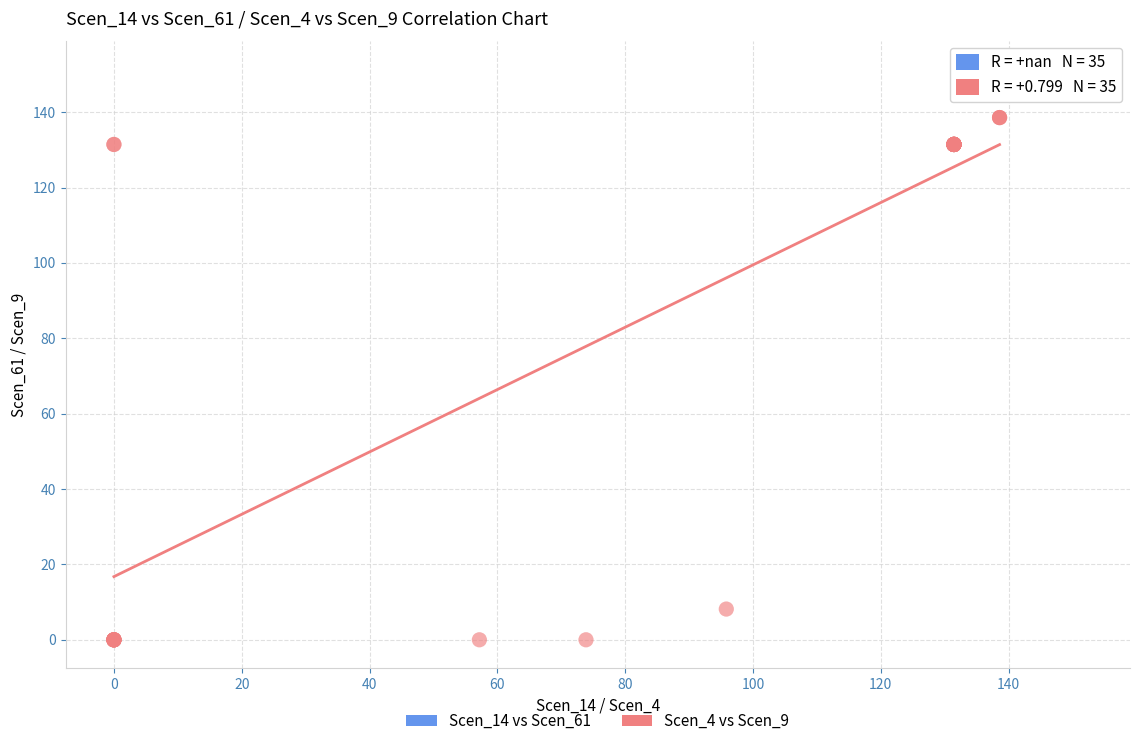

Which series reaches the minimum Y coordinate?

Scen_4 vs Scen_9